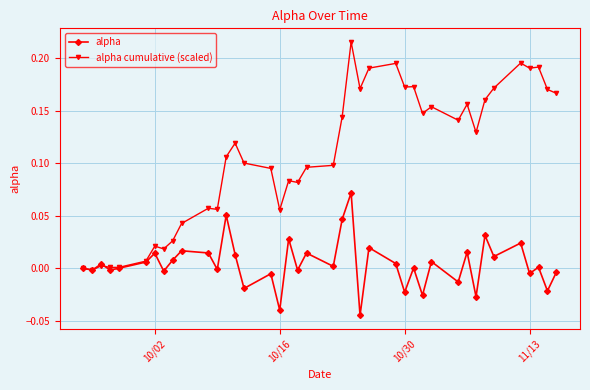

Which series has the widest spread of values?

alpha cumulative (scaled)